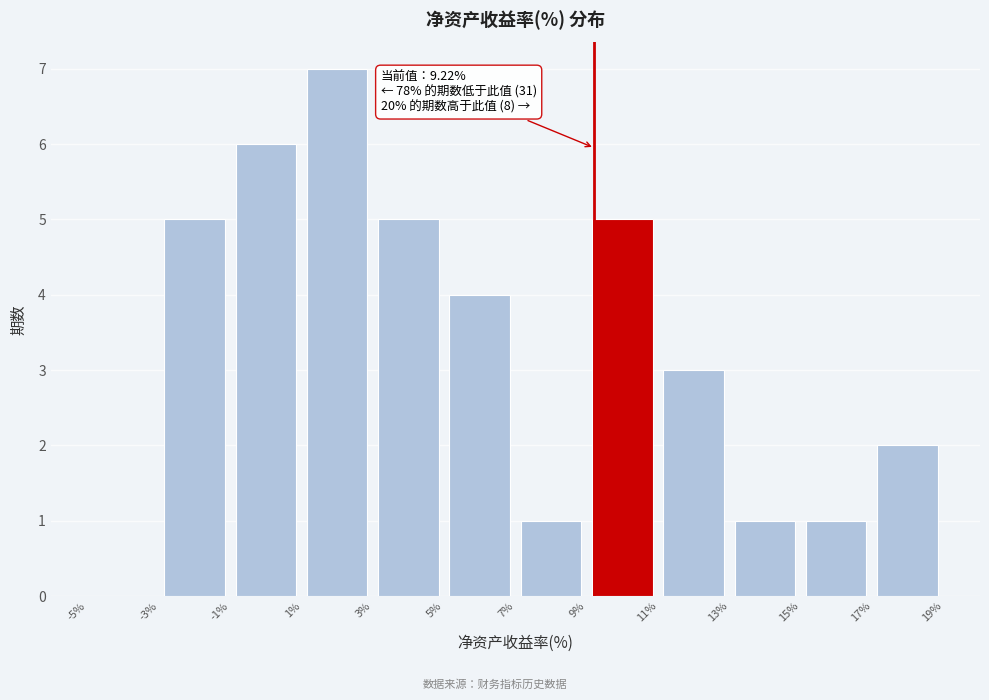

Which range on the x-axis has the tallest bar?

1% to 3%